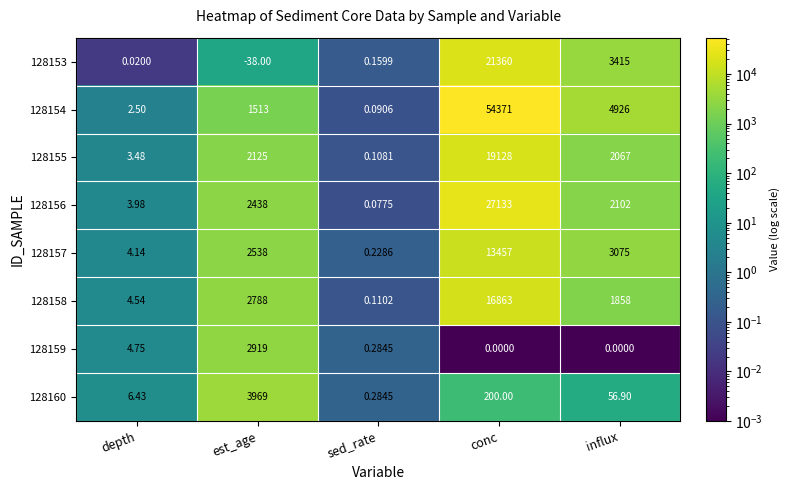

Which label corresponds to the smallest value in the chart?

est_age